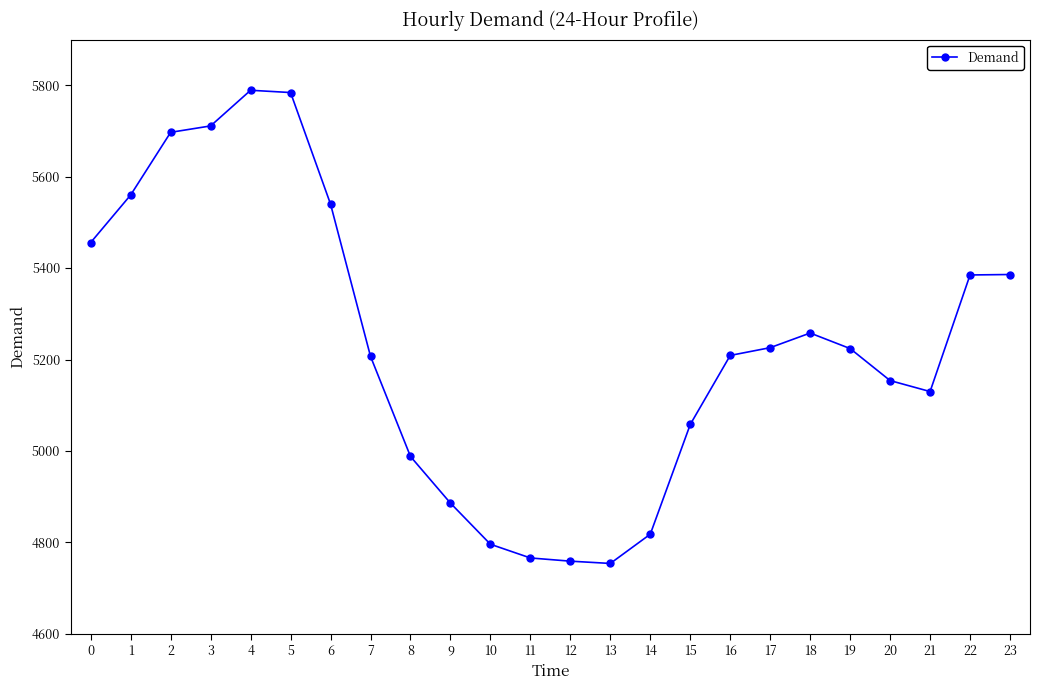

True or false: there are more than 1 points higher than both neighbors.

True